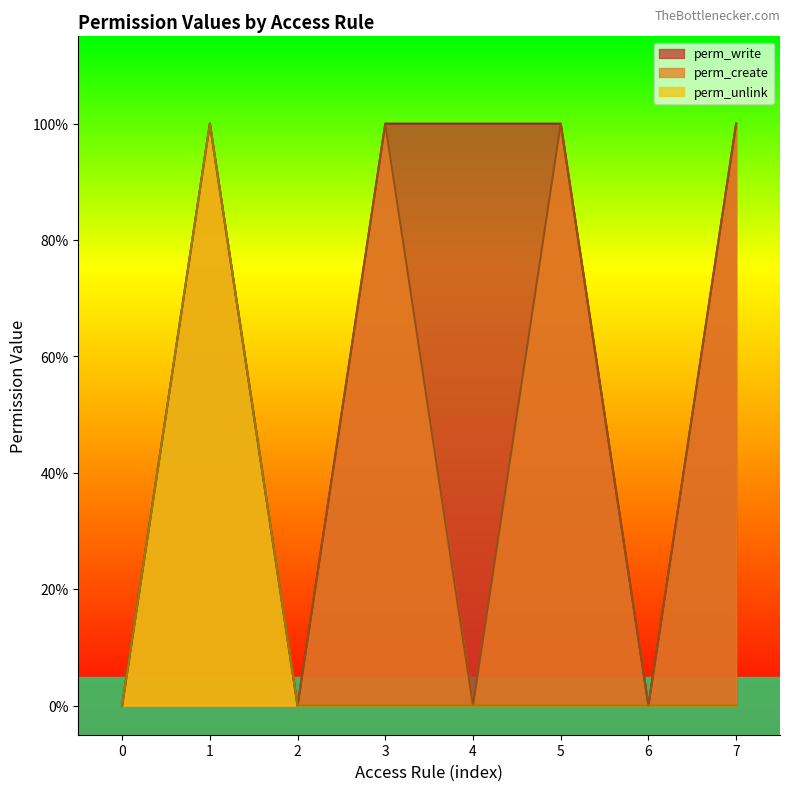

Does the chart display data point markers on the line(s)?

No